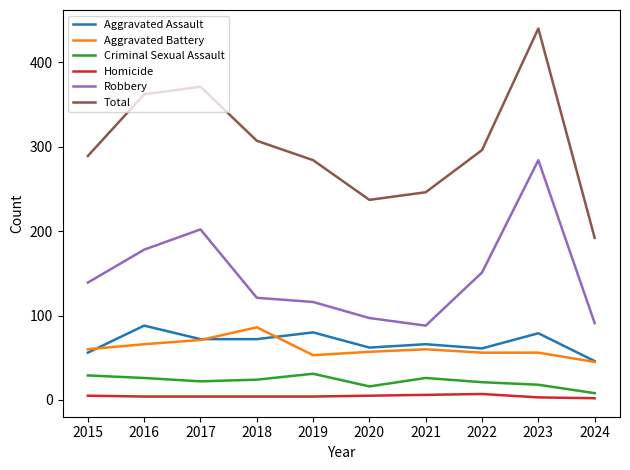

Is it true that Criminal Sexual Assault equals 24 at 2018?

True